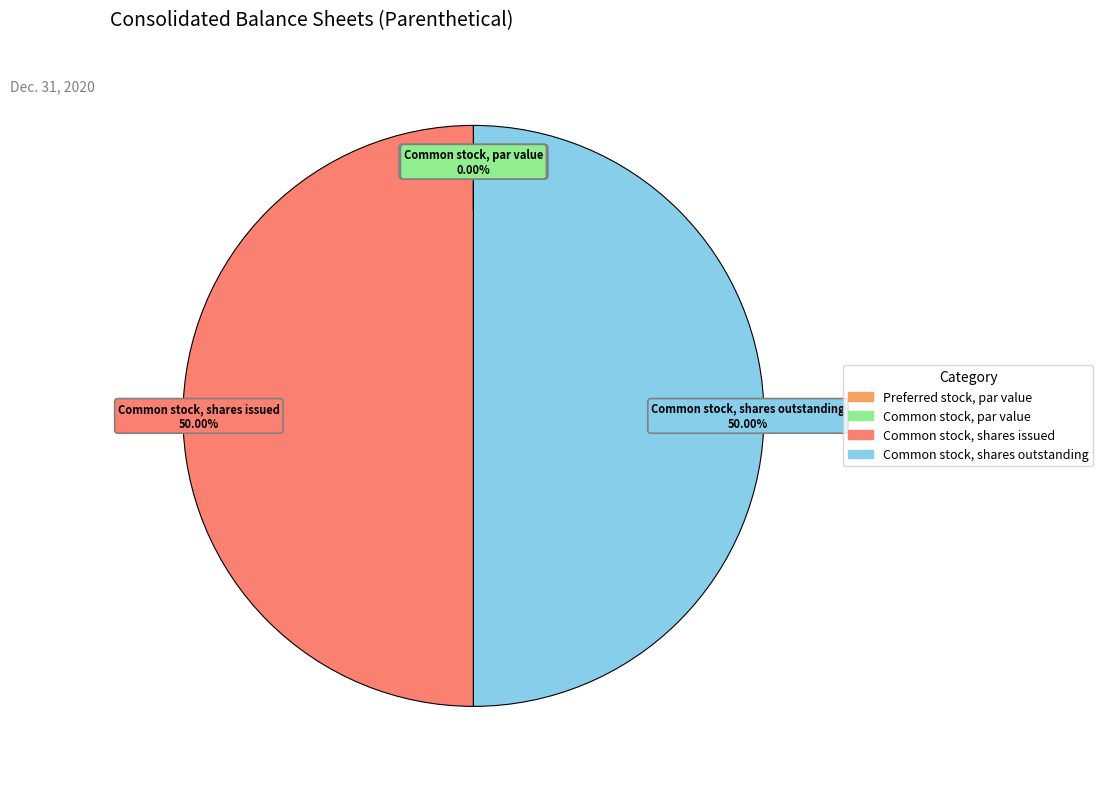

How many segments does this pie chart have?

4